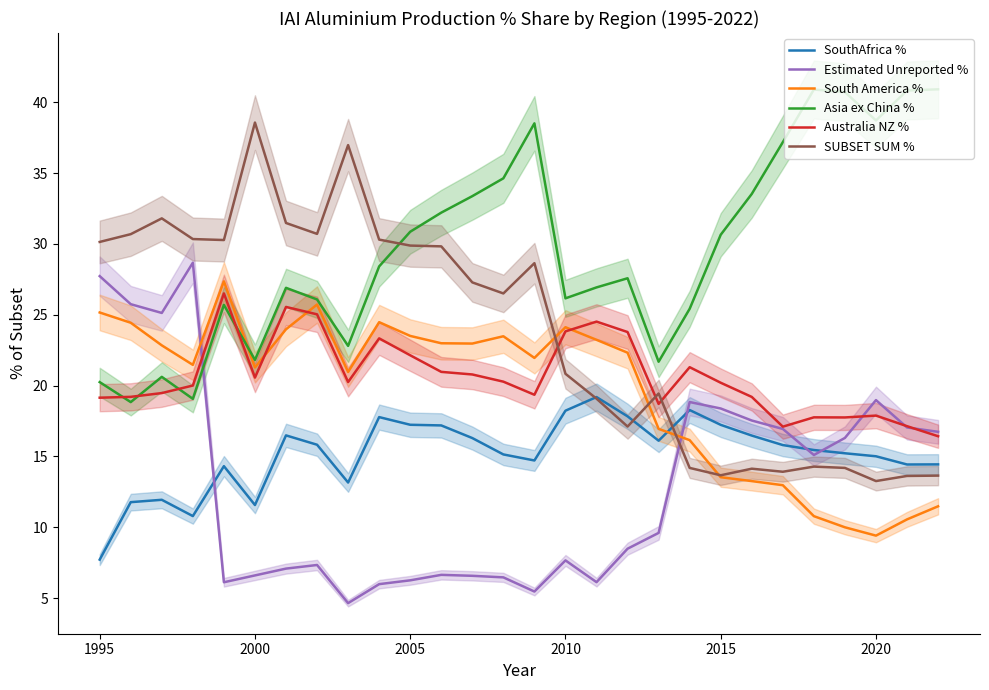

How many interior local peaks does the South America % series have?

5